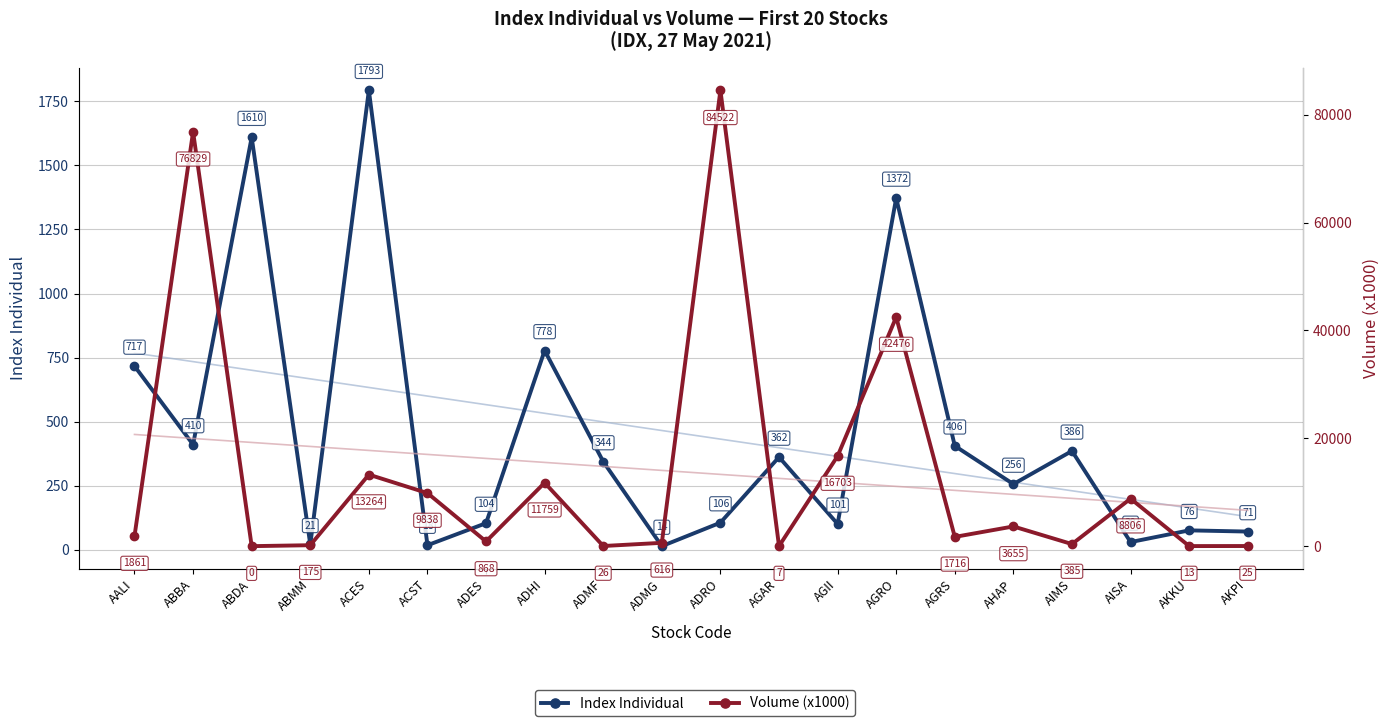

Where is the first local maximum for Volume (x1000)?

ABBA